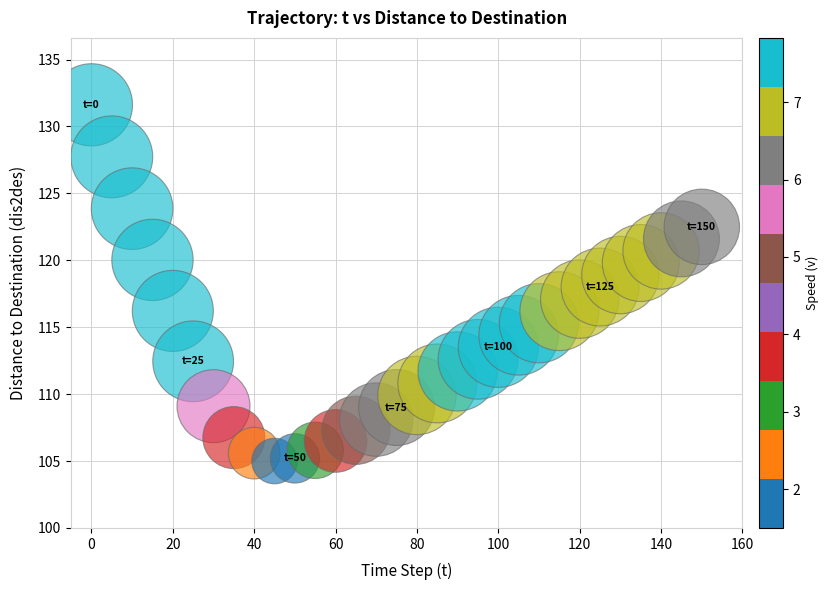

What is the range of X values (max minus min)?

150.0